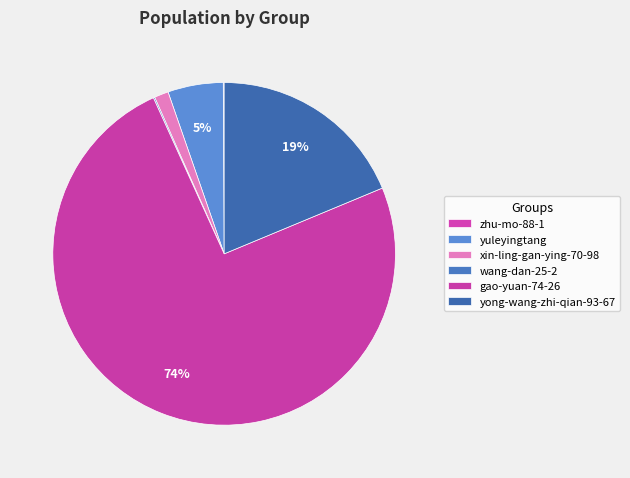

To the nearest percent, what percentage of the pie is yuleyingtang?

5%